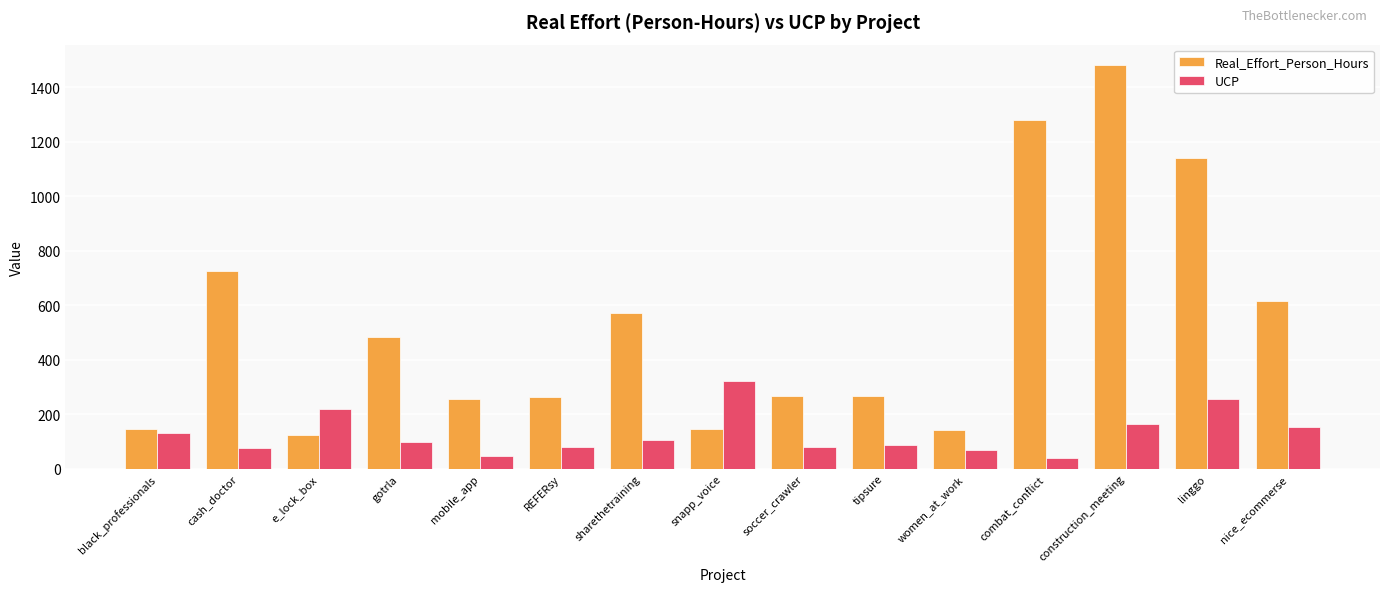

What is the average value of the Real_Effort_Person_Hours series?

527.5